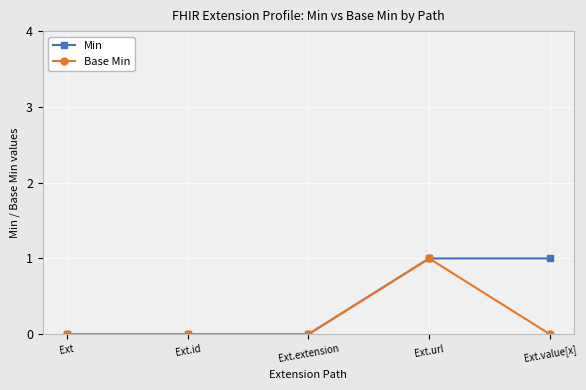

What position from the left is Ext?

1